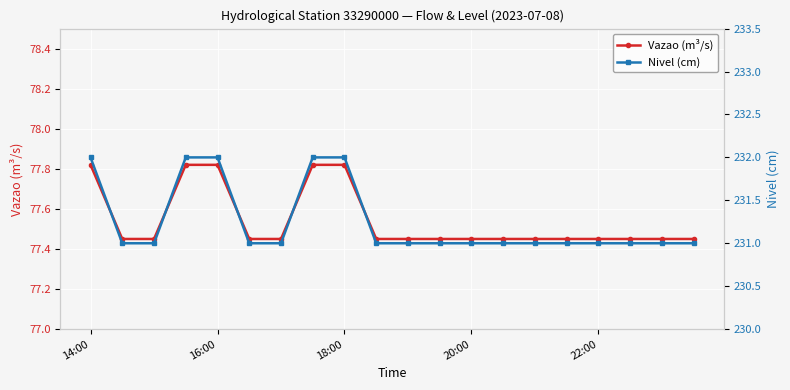

What is the lowest value of the Vazao (m³/s) series?

77.5